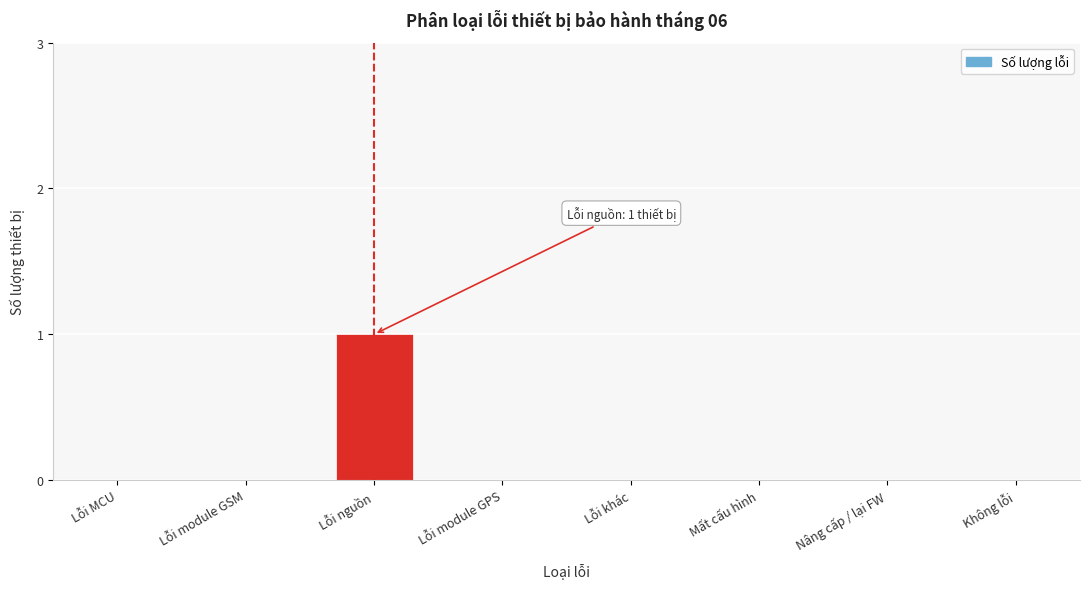

Reading right to left, extract all data points from this chart.

Không lỗi=0	Nâng cấp / lại FW=0	Mất cấu hình=0	Lỗi khác=0	Lỗi module GPS=0	Lỗi nguồn=1	Lỗi module GSM=0	Lỗi MCU=0